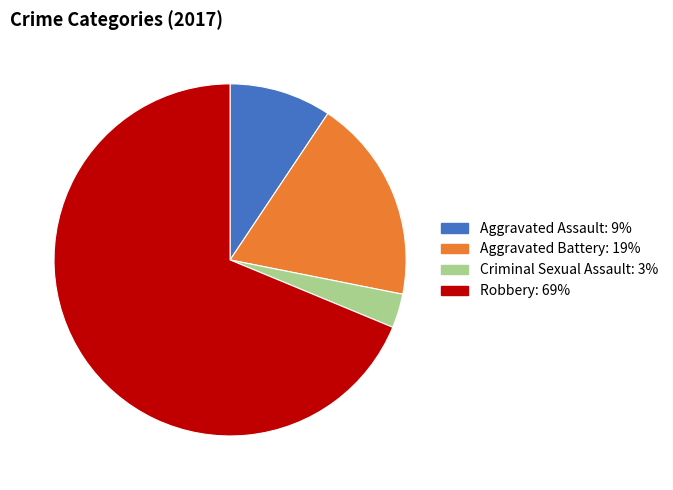

The Aggravated Assault slice represents 3% of the pie. True or false?

False